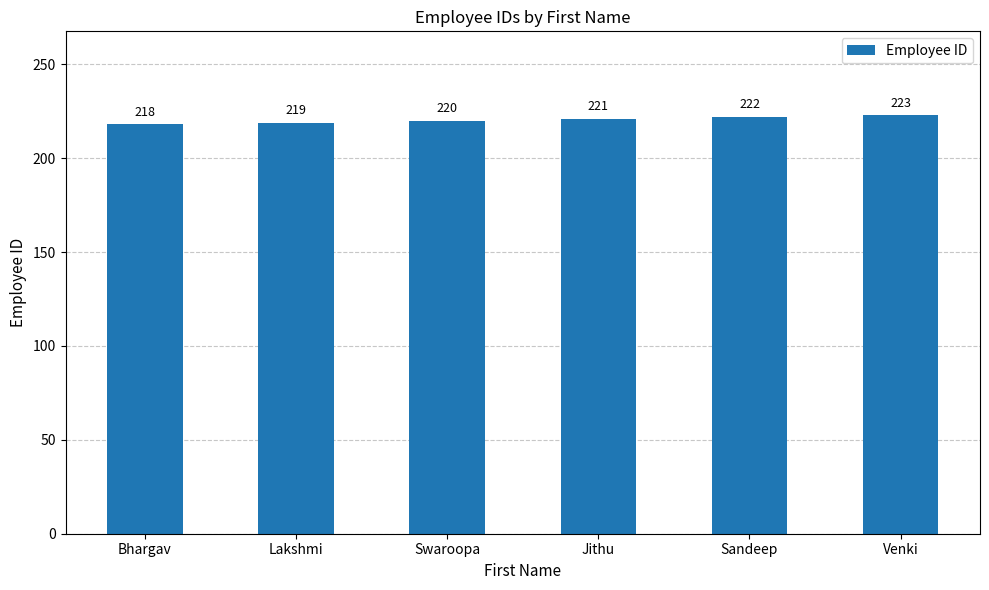

What is the value of the 5th bar from the left?

222